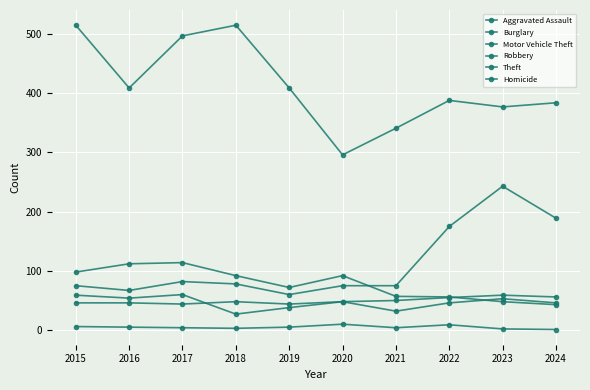

At 2023, list the series in order from largest to smallest.

Theft, Motor Vehicle Theft, Aggravated Assault, Robbery, Burglary, Homicide